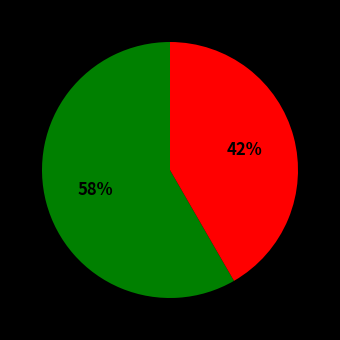

Is there any slice that represents more than half of the pie?

Yes